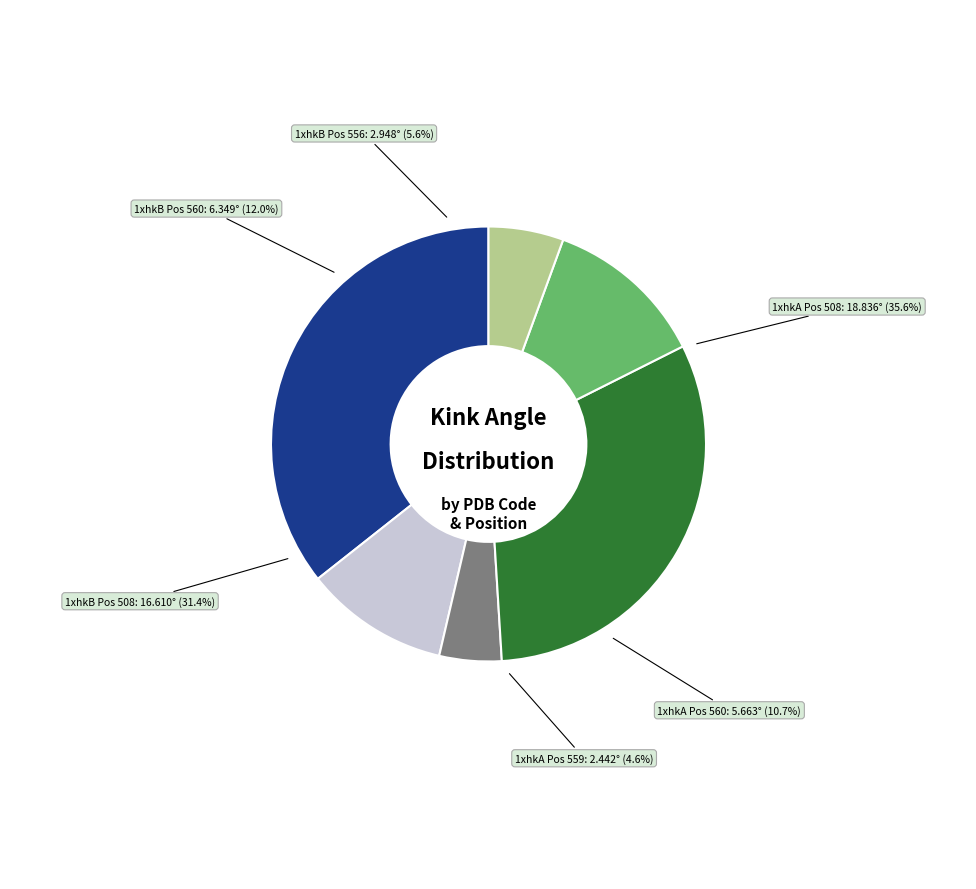

Do 1xhkA_559 and 1xhkB_508 together represent more than half of the pie?

No